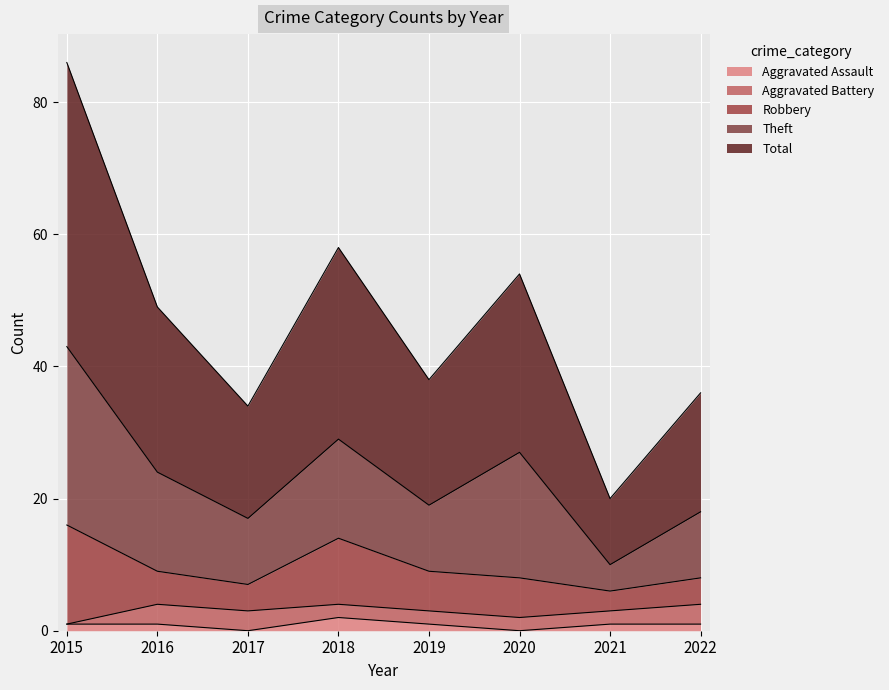

What is the value of the Total point at the 6th from the left?

27